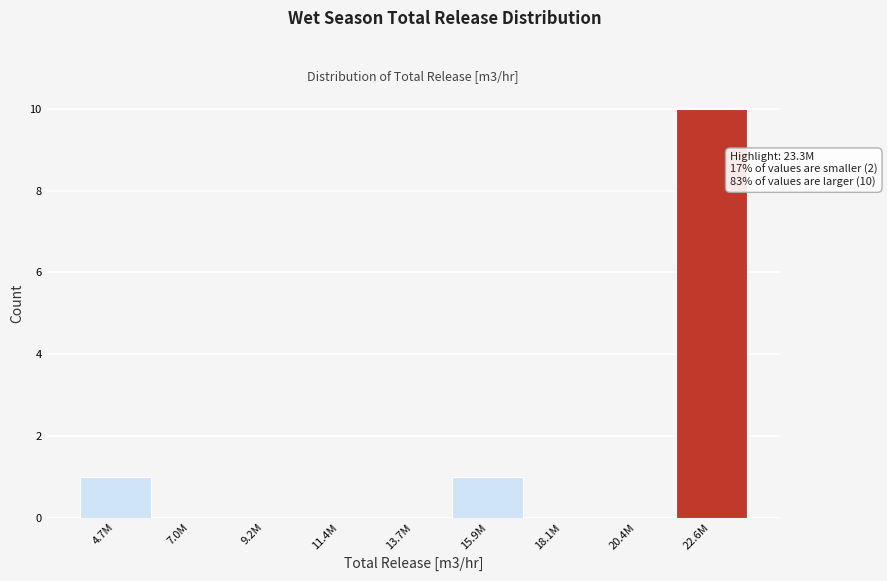

Reading left to right, extract all data points from this chart.

4.7M=1	7.0M=0	9.2M=0	11.4M=0	13.7M=0	15.9M=1	18.1M=0	20.4M=0	22.6M=10